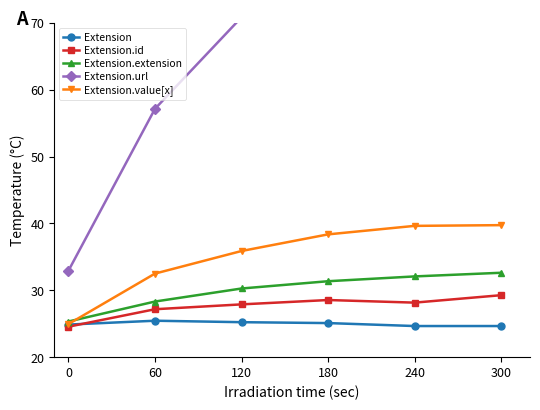

How many lines are shown in the chart?

5